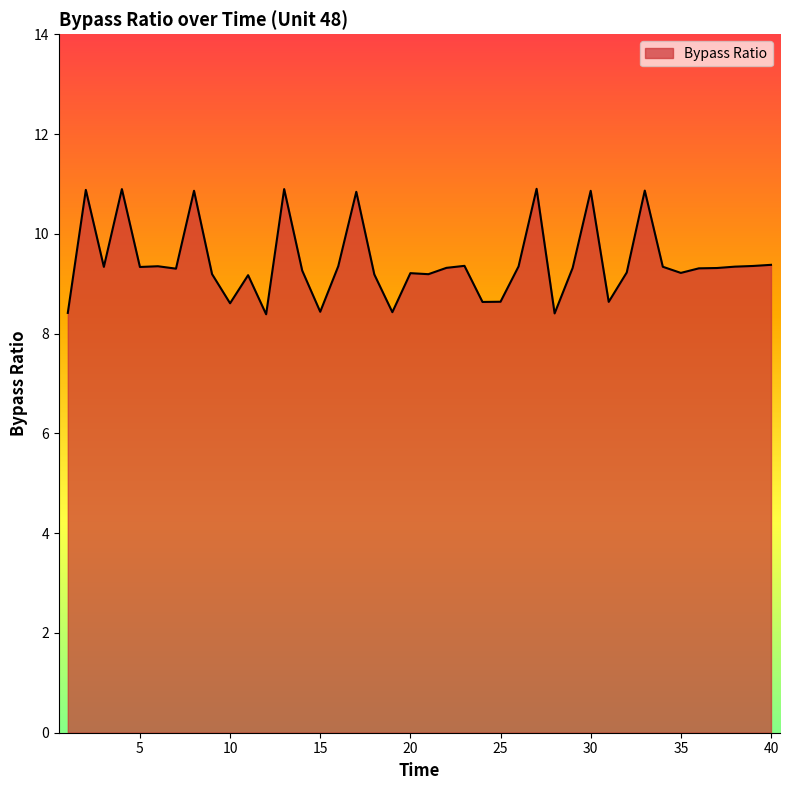

What is the difference between the maximum and minimum values?

2.5